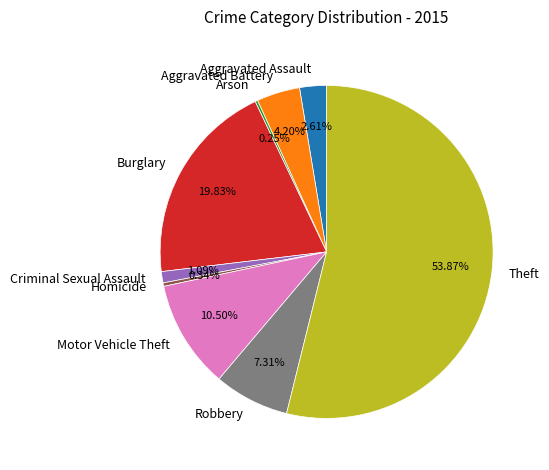

What is the total percentage of Robbery and Aggravated Battery?

11.5%